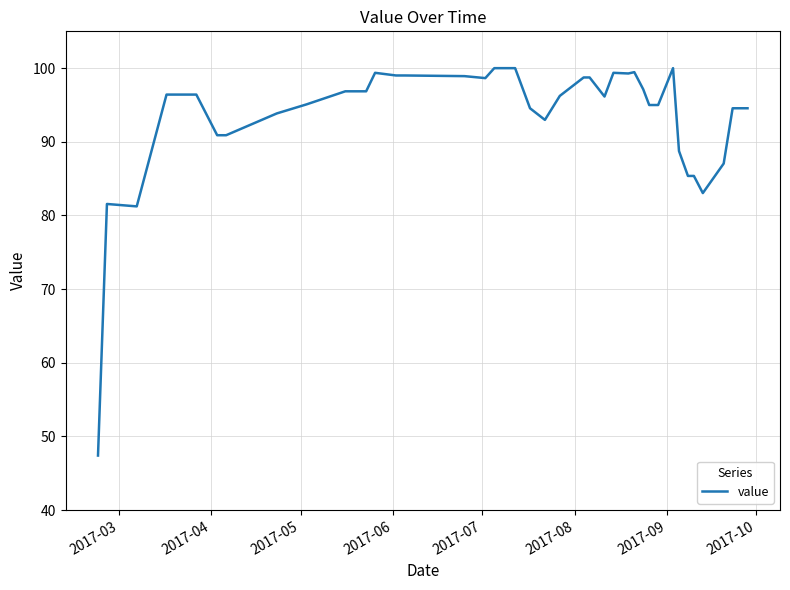

What is the minimum value shown in the chart?

47.4